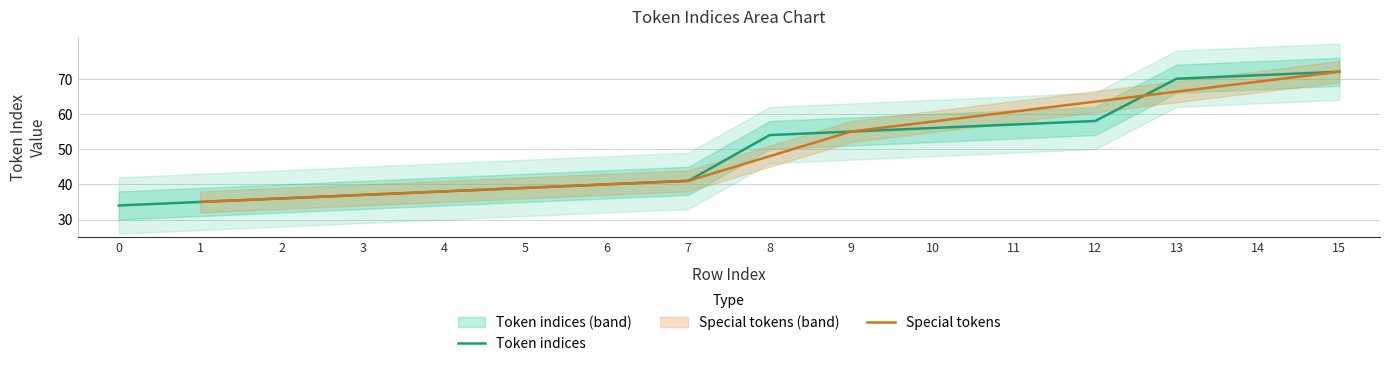

Between 5 and 2, which is larger?

5